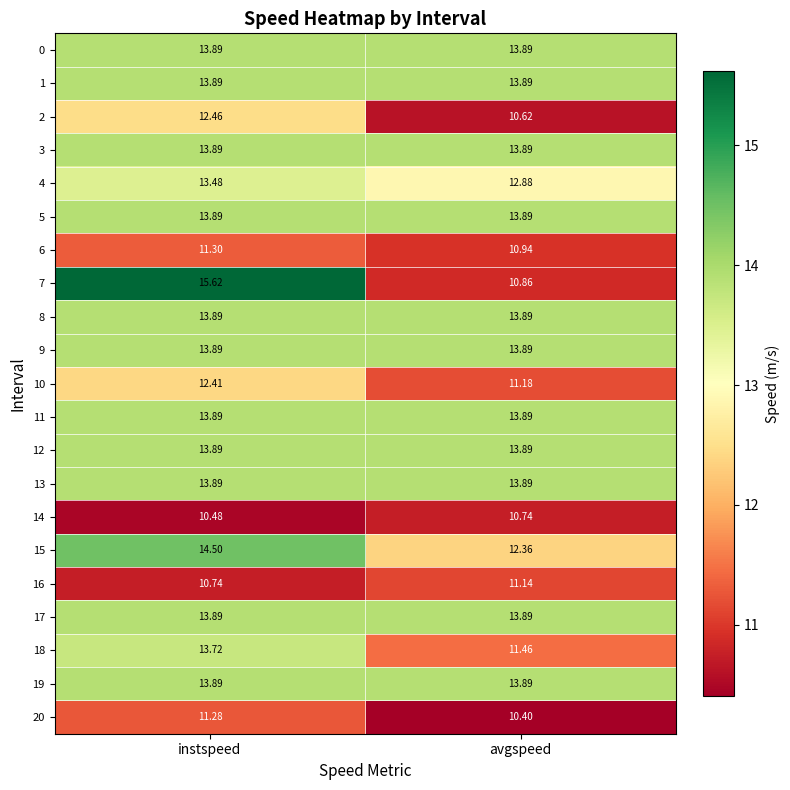

Which series has the largest range (max minus min)?

7